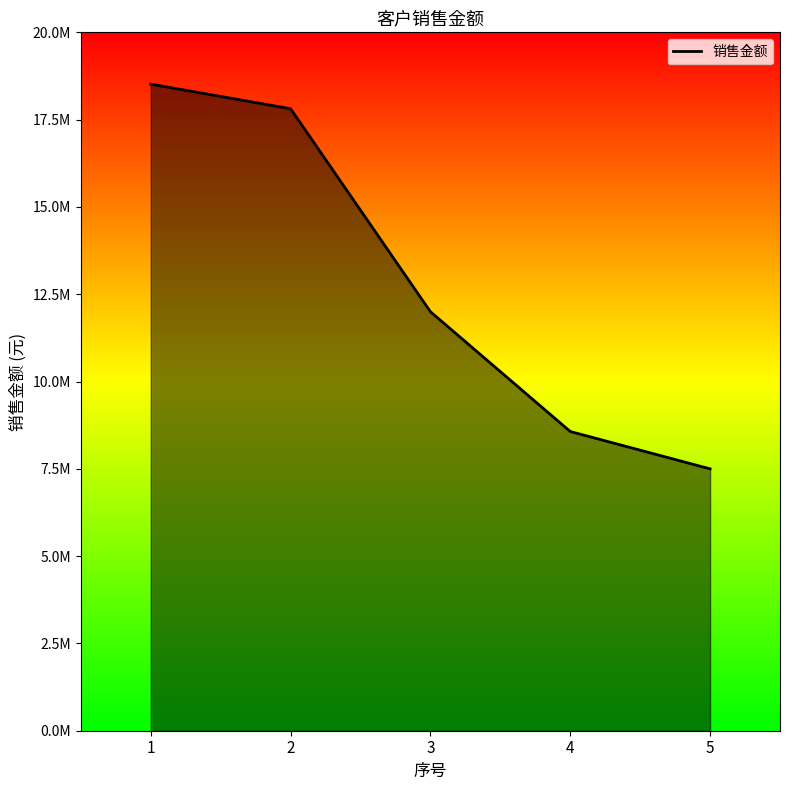

Does the chart display data point markers on the line(s)?

No